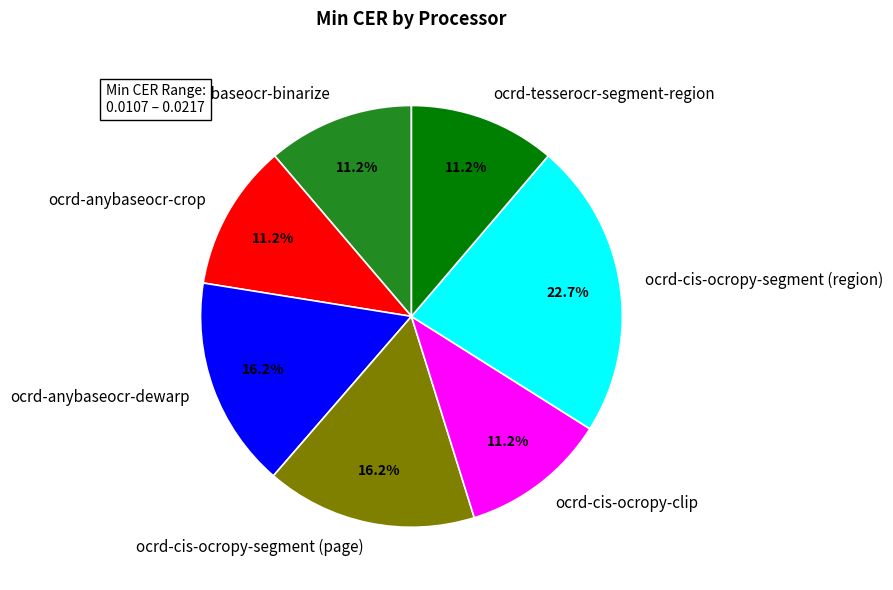

Which slice is the largest?

ocrd-cis-ocropy-segment (region)